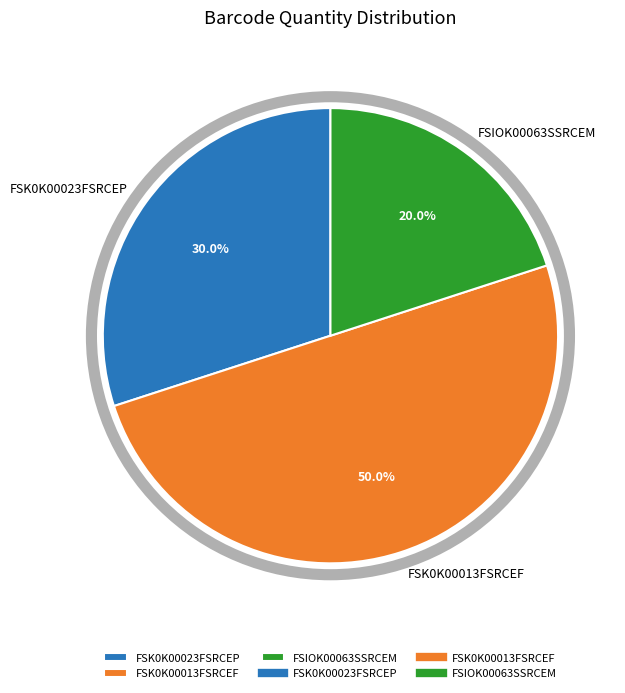

True or false: FSK0K00013FSRCEF accounts for 65% of the total.

False